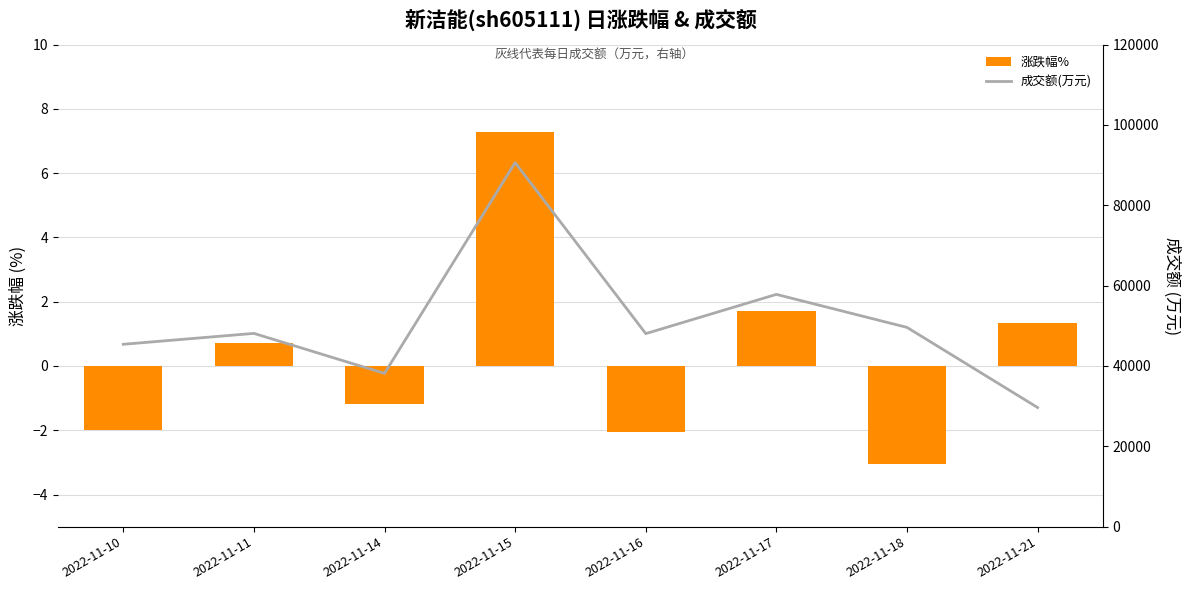

The value of 涨跌幅% at 2022-11-10 is -1.1. True or false?

False